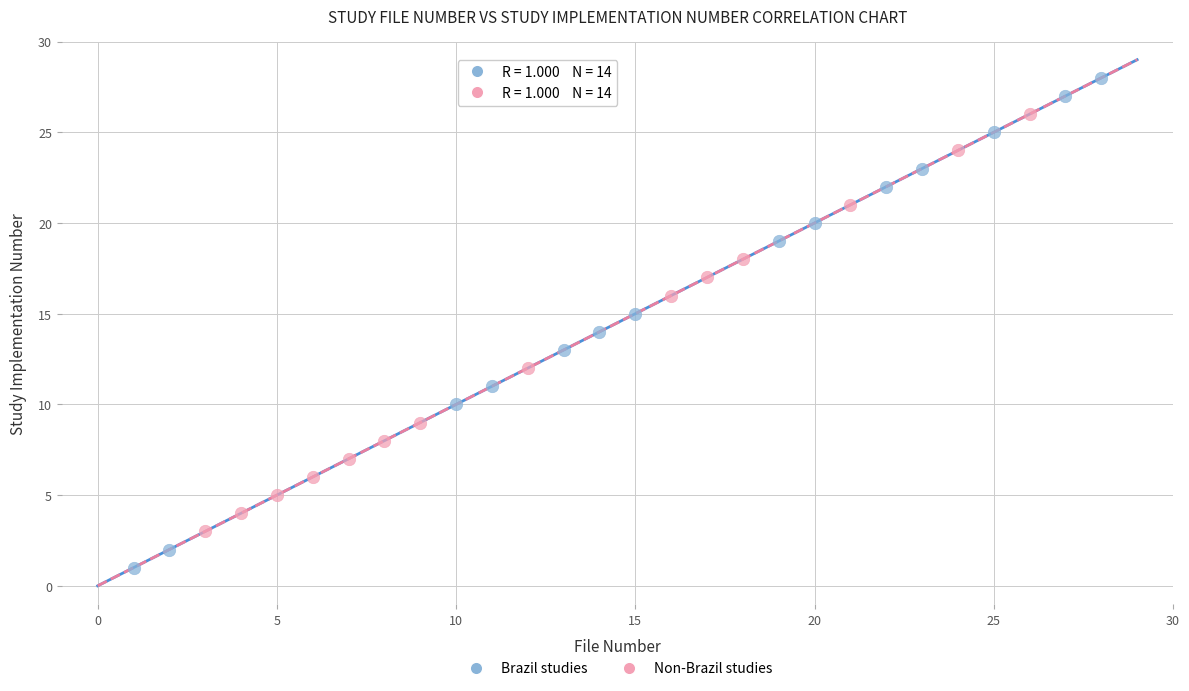

Which series reaches the maximum Y coordinate?

Brazil studies